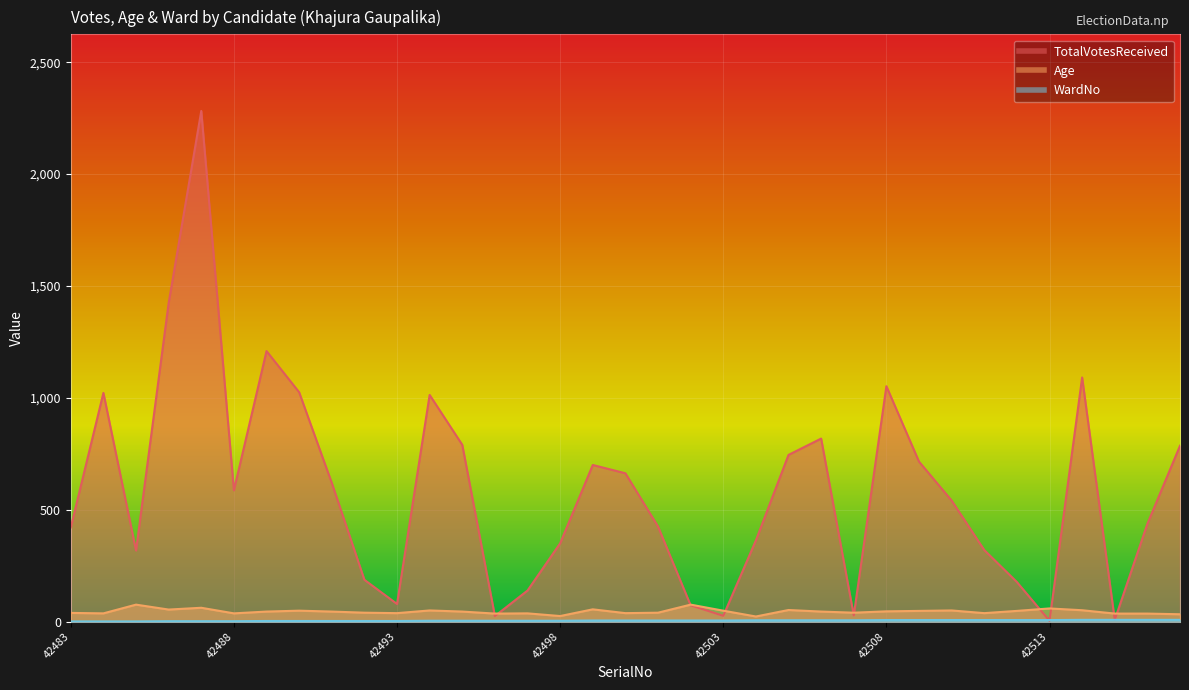

In TotalVotesReceived, how many points are higher than both neighbors (excluding endpoints)?

8